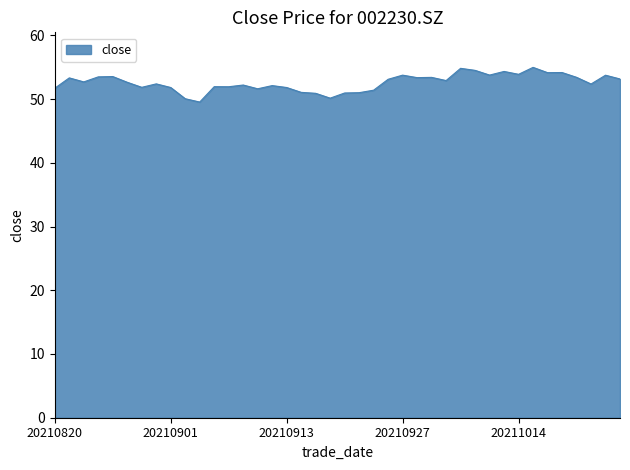

What is the maximum value shown in the chart?

55.0